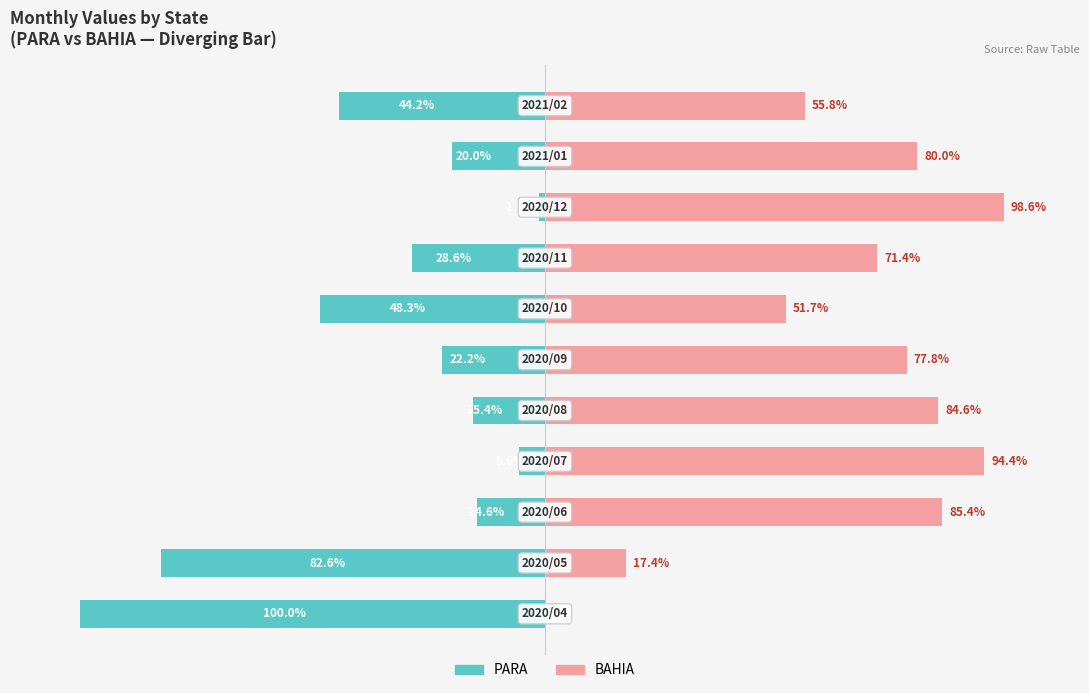

Which series has the widest spread of values?

PARA